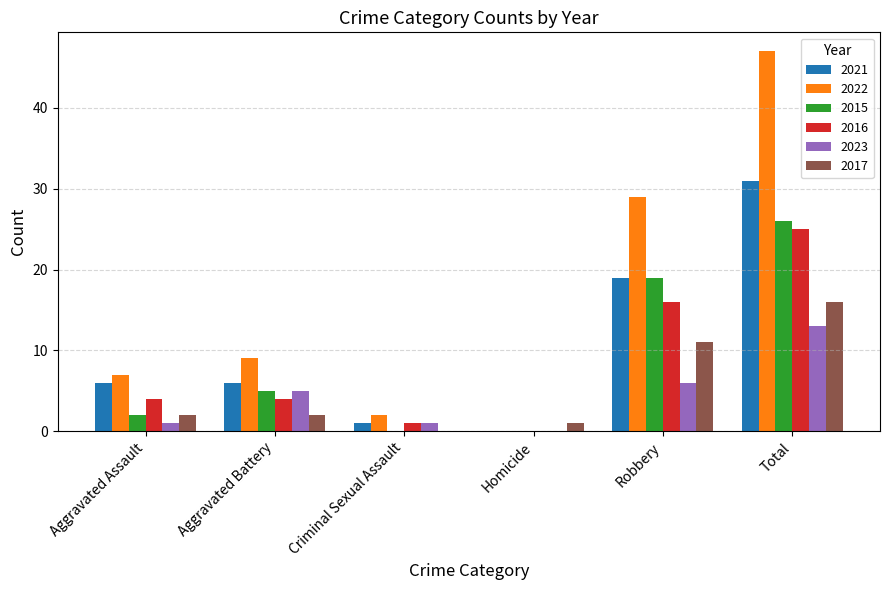

Where is 2021 nearest to the value 15?

Robbery